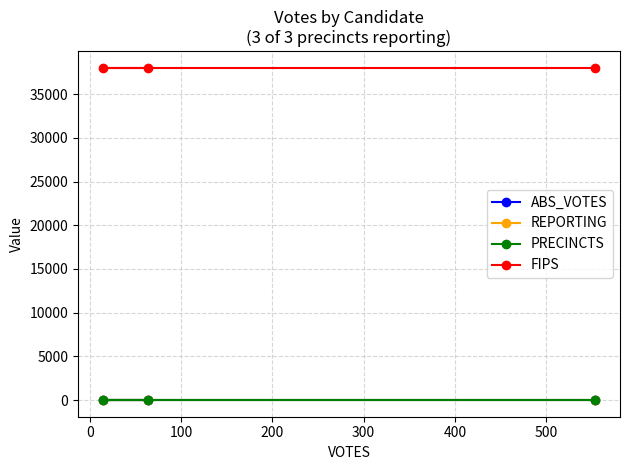

What are all the series names shown in the legend?

ABS_VOTES, REPORTING, PRECINCTS, FIPS